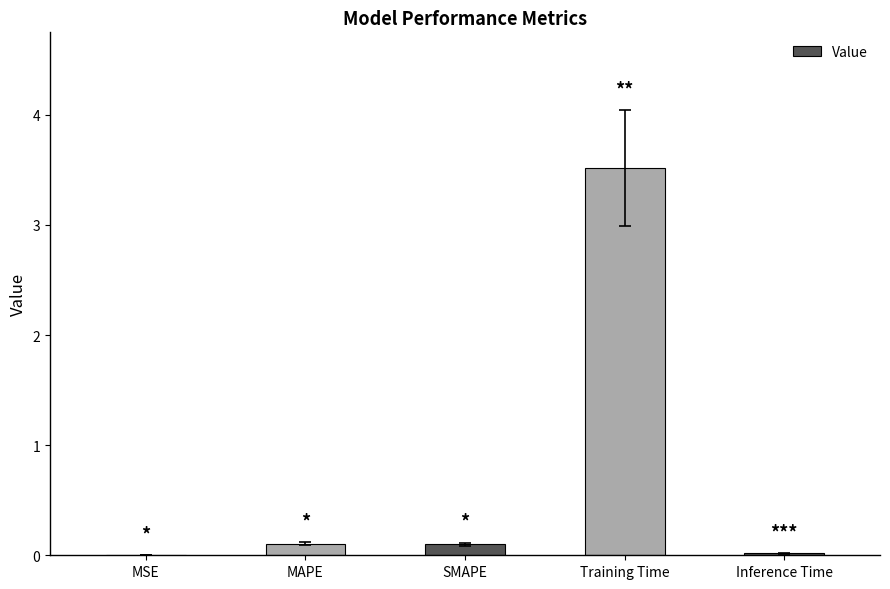

What is the sum of all values?

3.7